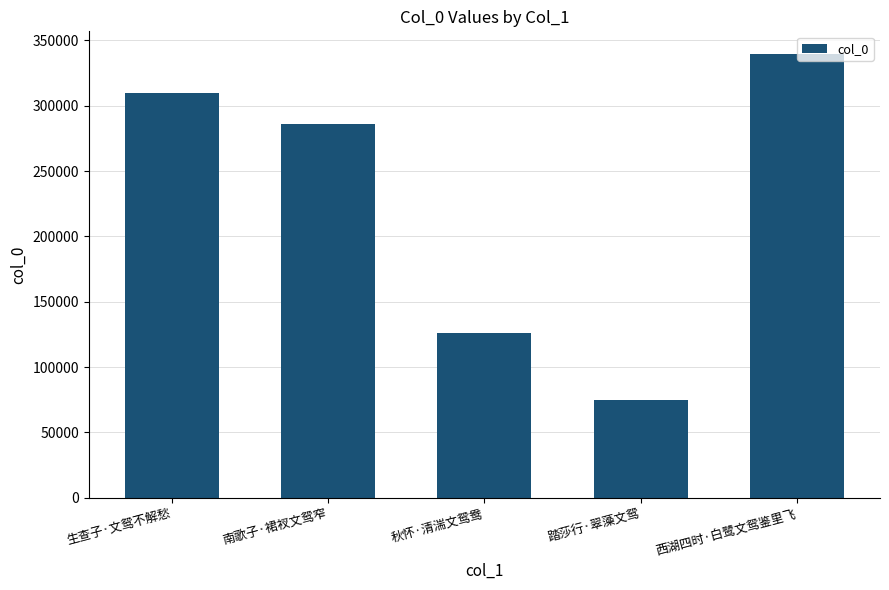

Between 西湖四时·白鹭文鸳鉴里飞 and 秋怀·清湍文鸳鸯, which is larger?

西湖四时·白鹭文鸳鉴里飞